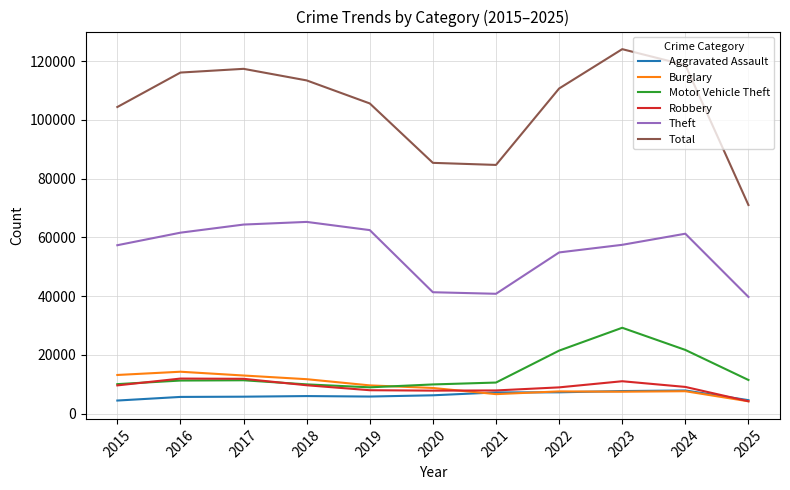

What is the difference between the highest and lowest values at 2016?

110416